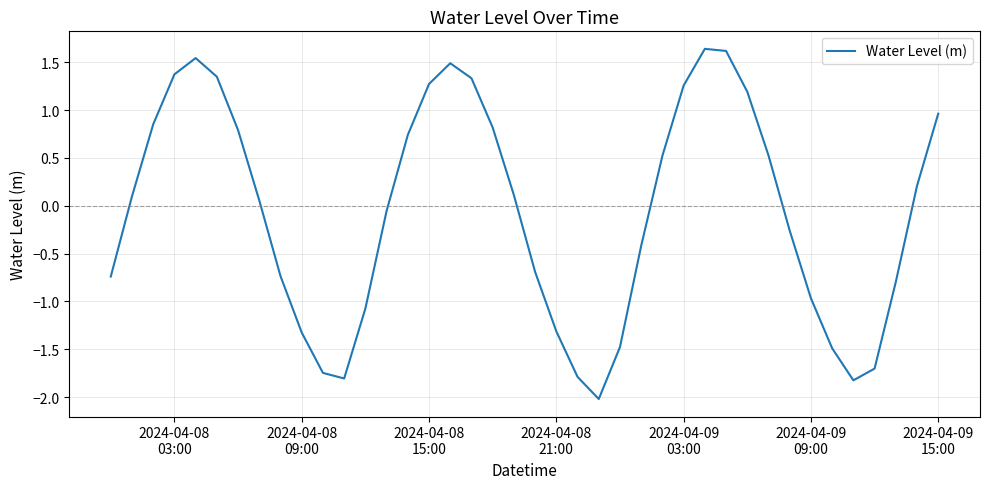

What is the maximum value shown in the chart?

1.6